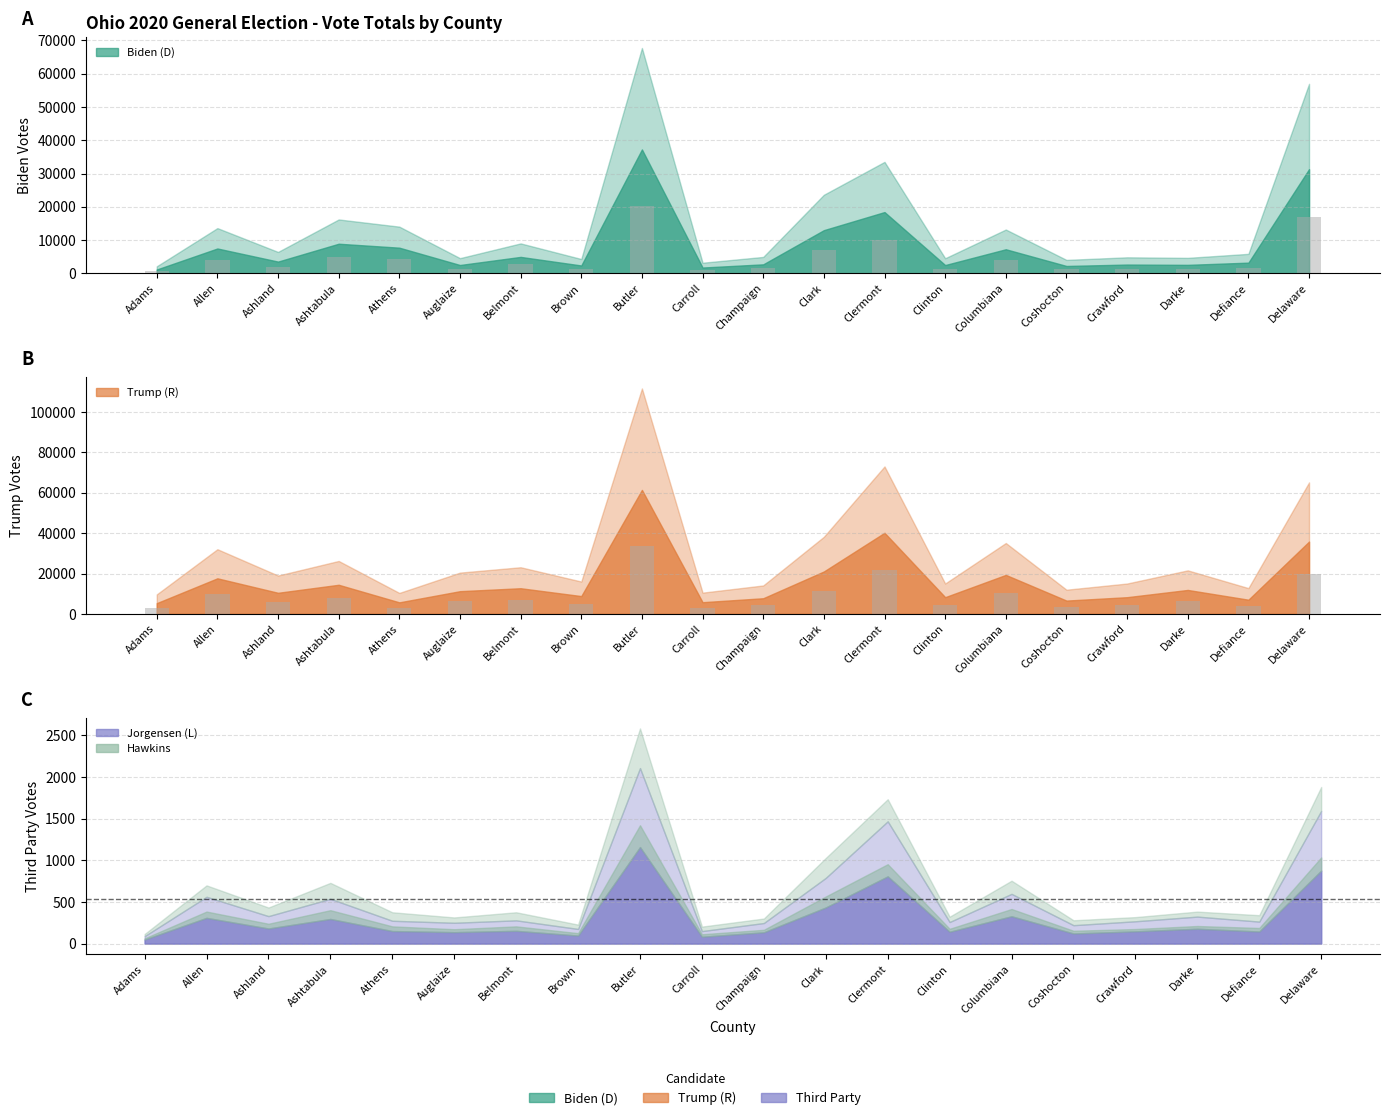

The Biden (D) series shows 1218.9 at Defiance. True or false?

False